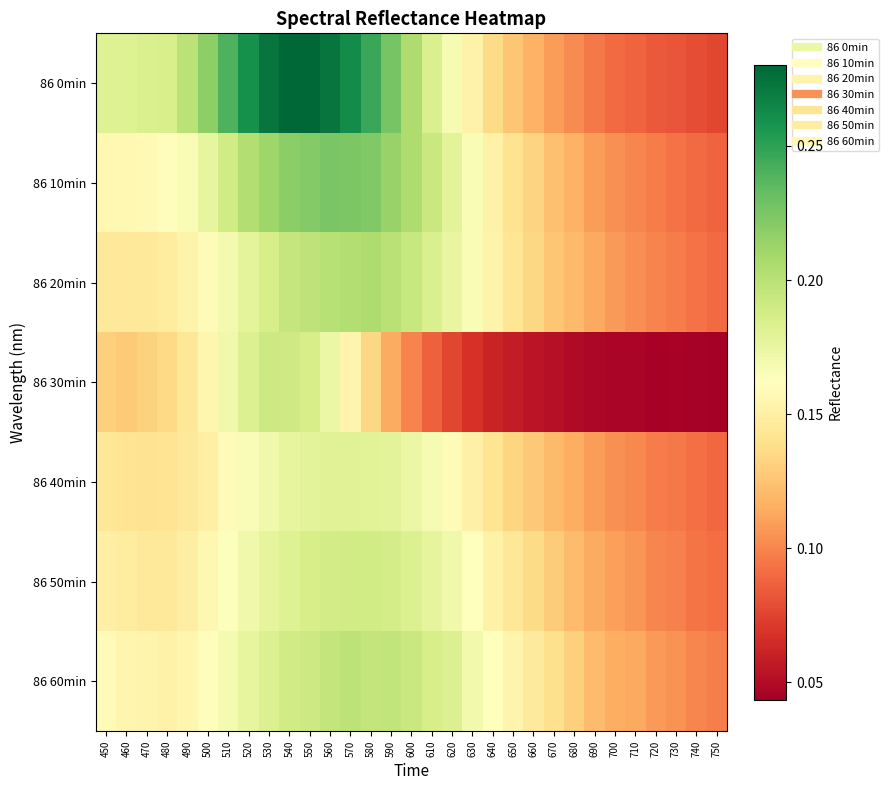

Reading left to right, list all the values displayed in this chart.

86 0min: 450=0.2	460=0.2	470=0.2	480=0.2	490=0.2	500=0.2	510=0.2	520=0.3	530=0.3	540=0.3	550=0.3	560=0.3	570=0.3	580=0.2	590=0.2	600=0.2	610=0.2	620=0.2	630=0.2	640=0.1	650=0.1	660=0.1	670=0.1	680=0.1	690=0.1	700=0.1	710=0.1	720=0.1	730=0.1	740=0.1	750=0.1
86 10min: 450=0.2	460=0.2	470=0.2	480=0.2	490=0.2	500=0.2	510=0.2	520=0.2	530=0.2	540=0.2	550=0.2	560=0.2	570=0.2	580=0.2	590=0.2	600=0.2	610=0.2	620=0.2	630=0.2	640=0.2	650=0.1	660=0.1	670=0.1	680=0.1	690=0.1	700=0.1	710=0.1	720=0.1	730=0.1	740=0.1	750=0.1
86 20min: 450=0.1	460=0.1	470=0.1	480=0.1	490=0.2	500=0.2	510=0.2	520=0.2	530=0.2	540=0.2	550=0.2	560=0.2	570=0.2	580=0.2	590=0.2	600=0.2	610=0.2	620=0.2	630=0.2	640=0.2	650=0.1	660=0.1	670=0.1	680=0.1	690=0.1	700=0.1	710=0.1	720=0.1	730=0.1	740=0.1	750=0.1
86 30min: 450=0.1	460=0.1	470=0.1	480=0.1	490=0.1	500=0.2	510=0.2	520=0.2	530=0.2	540=0.2	550=0.2	560=0.2	570=0.2	580=0.1	590=0.1	600=0.1	610=0.1	620=0.1	630=0.1	640=0.1	650=0.1	660=0.1	670=0.1	680=0.0	690=0.0	700=0.0	710=0.0	720=0.0	730=0.0	740=0.0	750=0.0
86 40min: 450=0.1	460=0.1	470=0.1	480=0.1	490=0.1	500=0.2	510=0.2	520=0.2	530=0.2	540=0.2	550=0.2	560=0.2	570=0.2	580=0.2	590=0.2	600=0.2	610=0.2	620=0.2	630=0.2	640=0.1	650=0.1	660=0.1	670=0.1	680=0.1	690=0.1	700=0.1	710=0.1	720=0.1	730=0.1	740=0.1	750=0.1
86 50min: 450=0.2	460=0.1	470=0.1	480=0.1	490=0.1	500=0.2	510=0.2	520=0.2	530=0.2	540=0.2	550=0.2	560=0.2	570=0.2	580=0.2	590=0.2	600=0.2	610=0.2	620=0.2	630=0.2	640=0.2	650=0.1	660=0.1	670=0.1	680=0.1	690=0.1	700=0.1	710=0.1	720=0.1	730=0.1	740=0.1	750=0.1
86 60min: 450=0.2	460=0.2	470=0.2	480=0.2	490=0.2	500=0.2	510=0.2	520=0.2	530=0.2	540=0.2	550=0.2	560=0.2	570=0.2	580=0.2	590=0.2	600=0.2	610=0.2	620=0.2	630=0.2	640=0.2	650=0.2	660=0.1	670=0.1	680=0.1	690=0.1	700=0.1	710=0.1	720=0.1	730=0.1	740=0.1	750=0.1